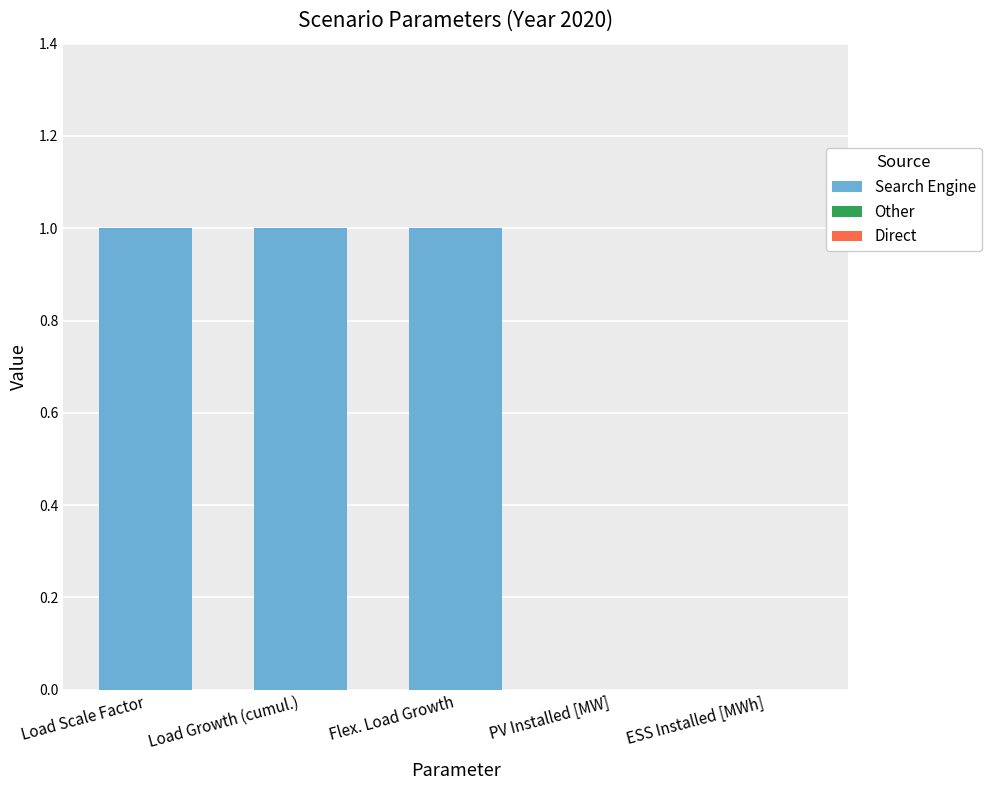

Which has a higher value, Load Growth (cumul.) or ESS Installed [MWh]?

Load Growth (cumul.)